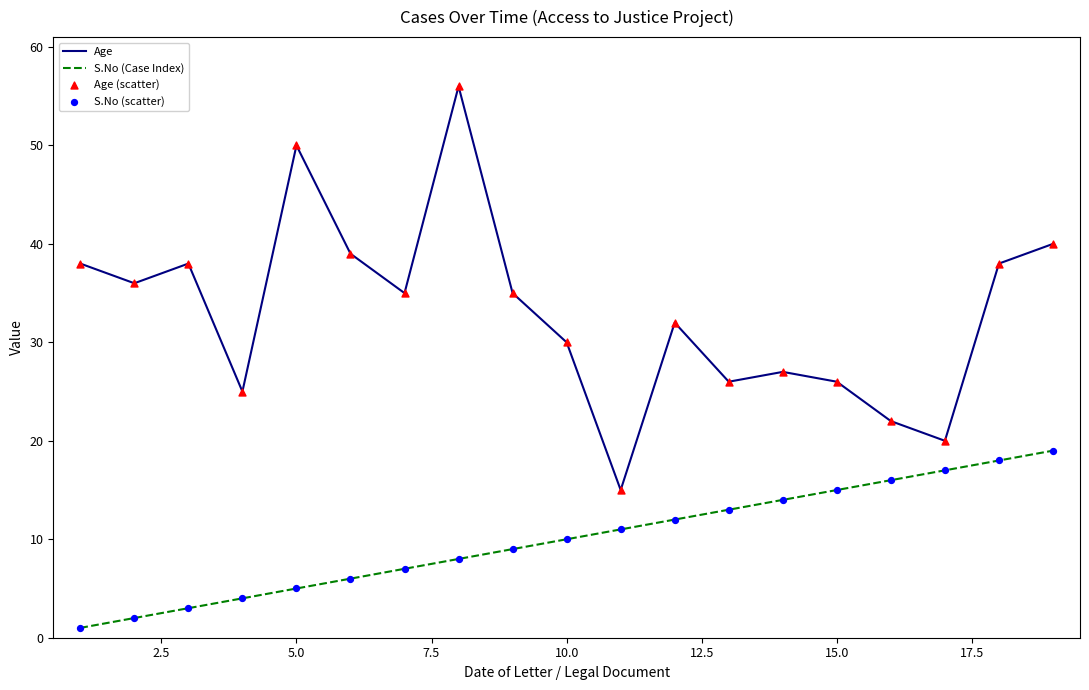

Which series has the largest range (max minus min)?

Age